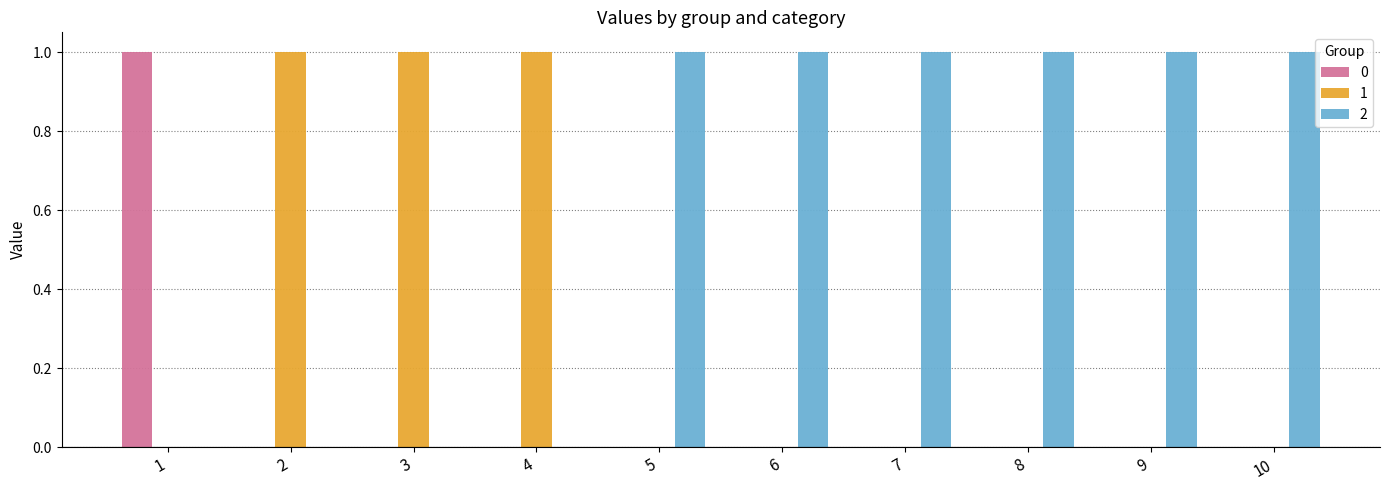

How many data points does each series have?

10